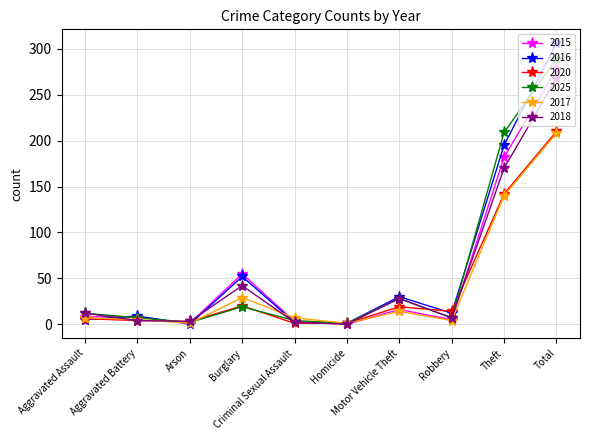

True or false: 2016 has more than 0 points higher than both neighbors.

True